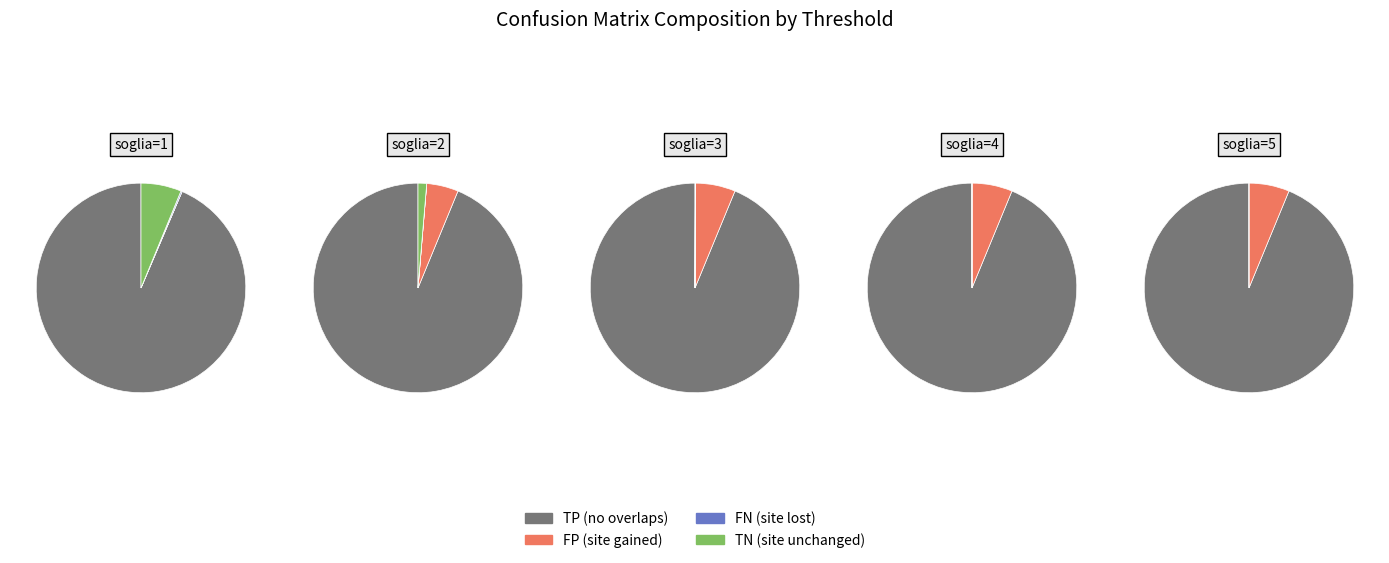

Rank the series by their maximum value, from highest to lowest.

TP, FP, TN, FN